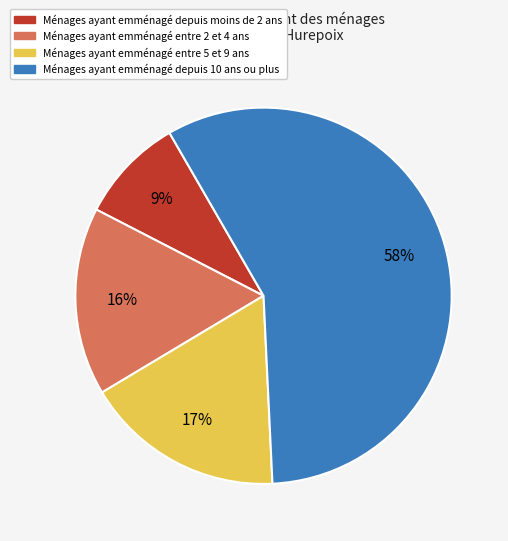

What percentage is the Ménages ayant emménagé entre 2 et 4 ans slice, to the nearest percent?

16%